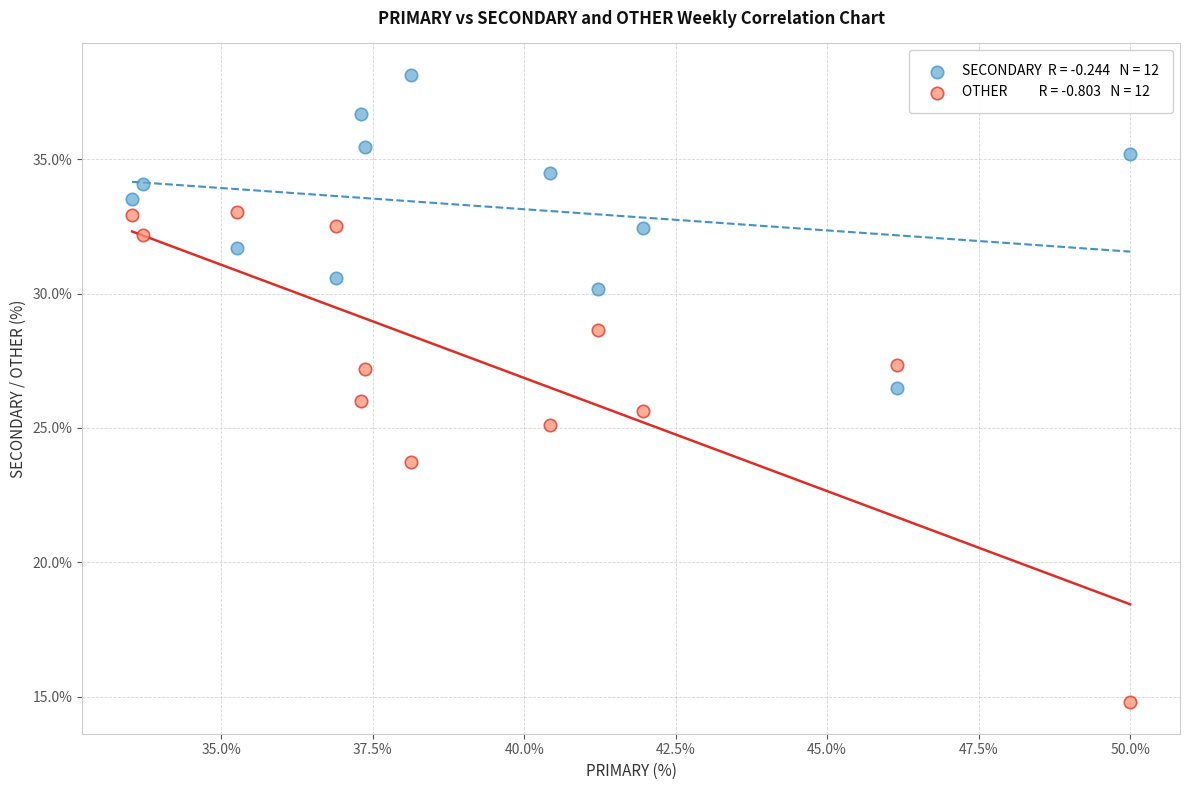

Across all data points, what is the range of Y values (max minus min)?

23.4